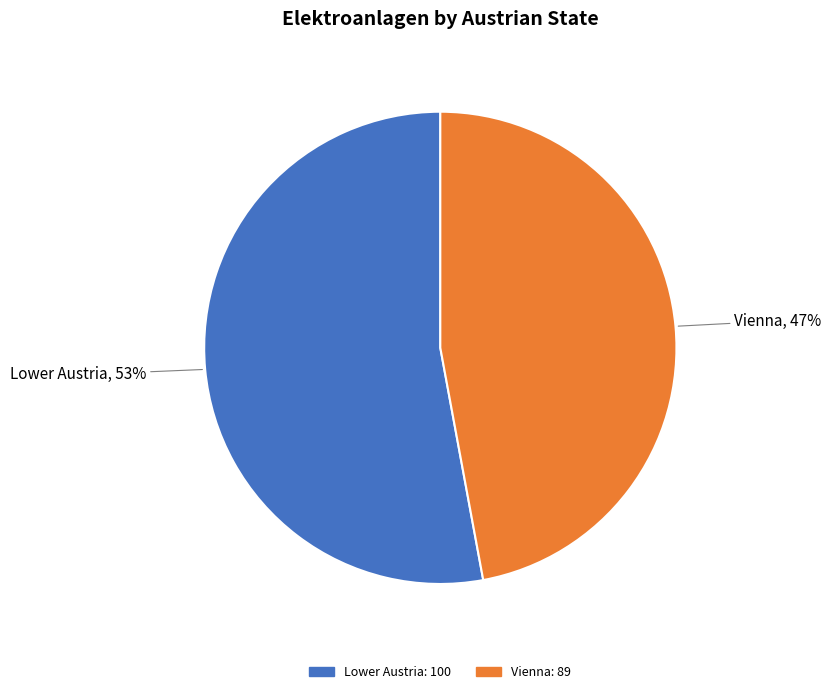

Combined, do Lower Austria and Vienna account for over 50%?

Yes